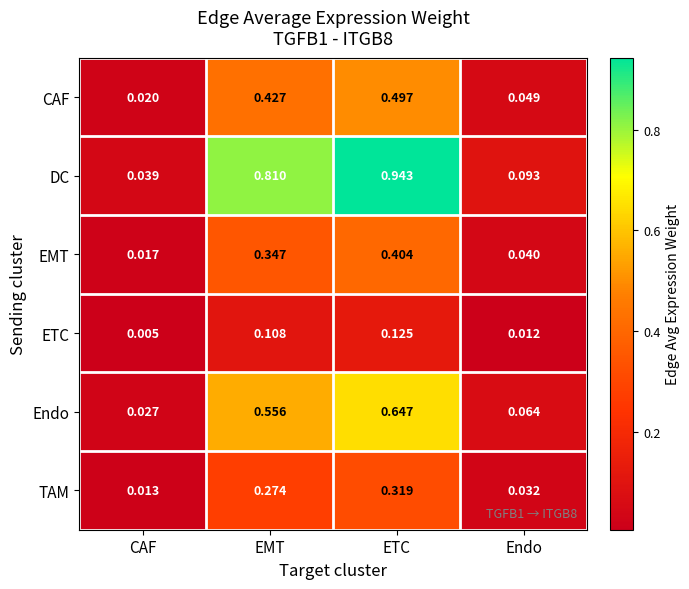

Is the value of EMT at ETC greater than the value of CAF at Endo?

Yes